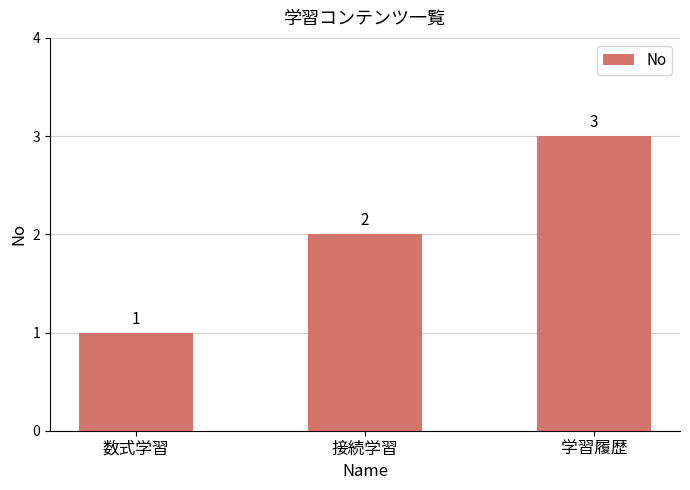

What is the change in value from 数式学習 to 接続学習?

+1